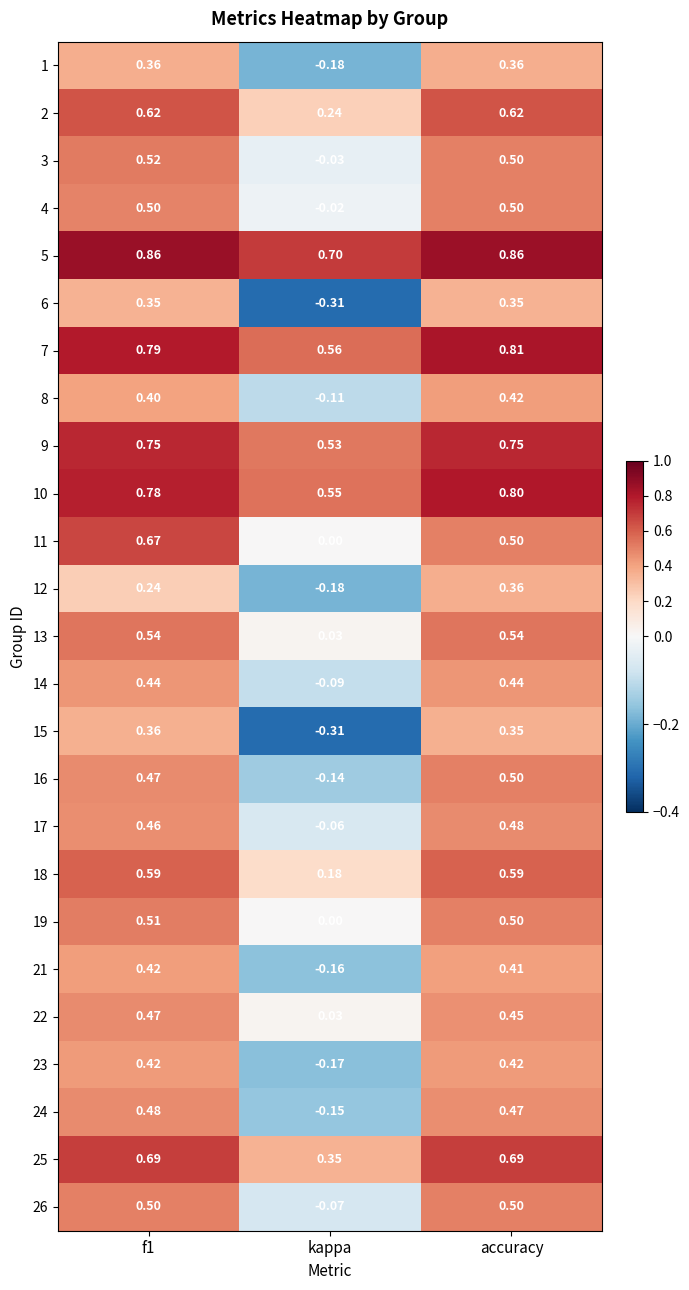

Which category has the lowest value across all series?

kappa